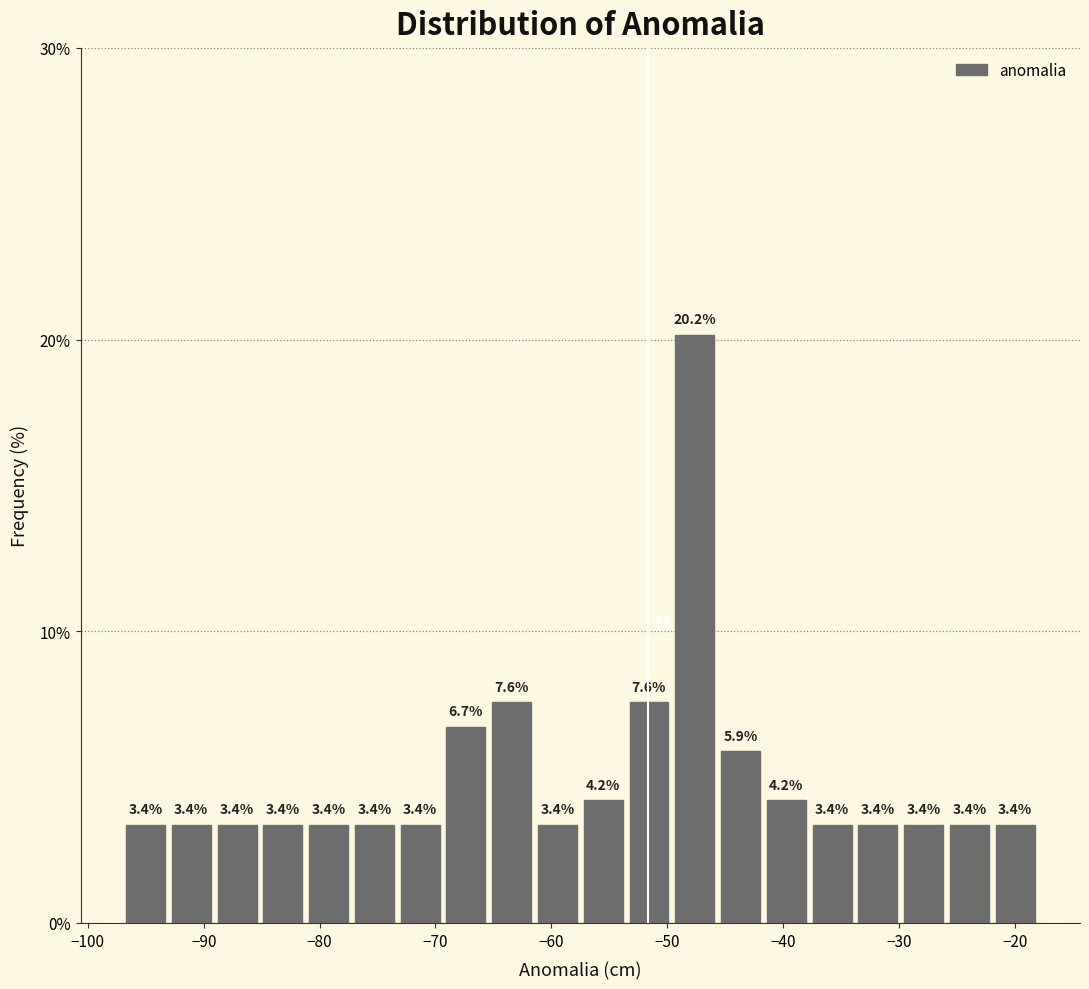

Around what value on the x-axis is the tallest bar? Give the approximate position of its centre, as read against the axis.

-48